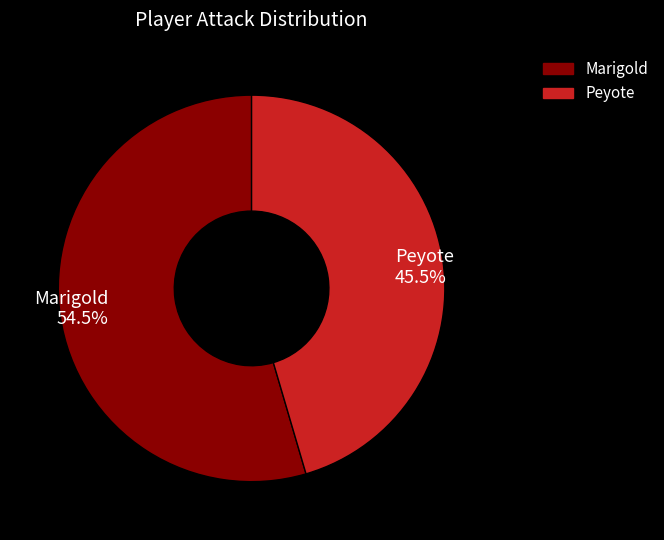

Between Marigold 54.5% and Peyote 45.5%, which is larger?

Marigold 54.5%